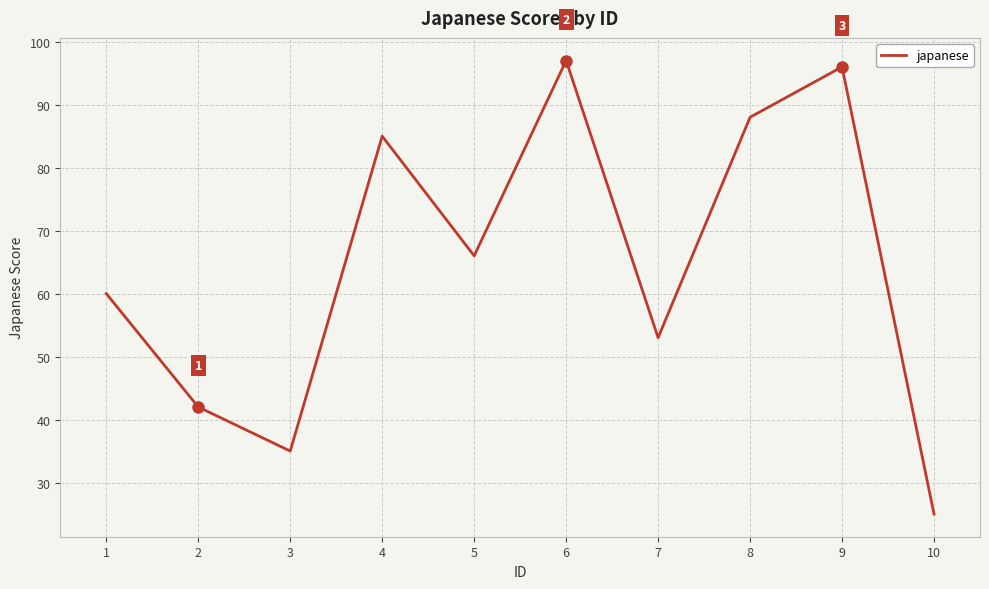

What is the difference between the values at 4 and 10?

60